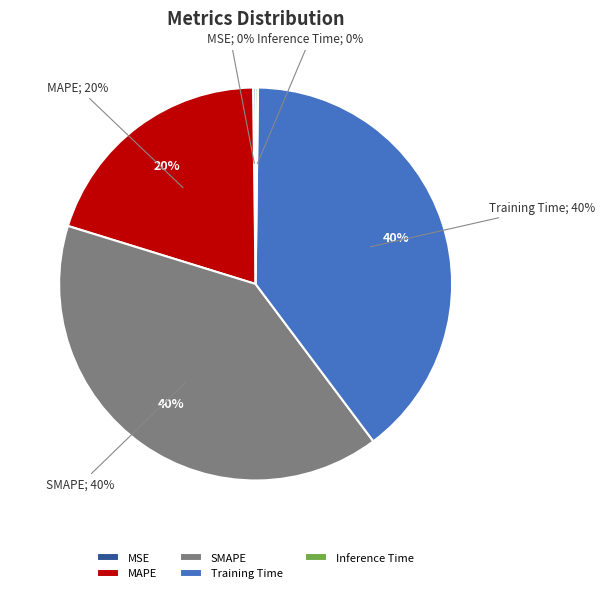

Is there any slice that represents more than half of the pie?

No